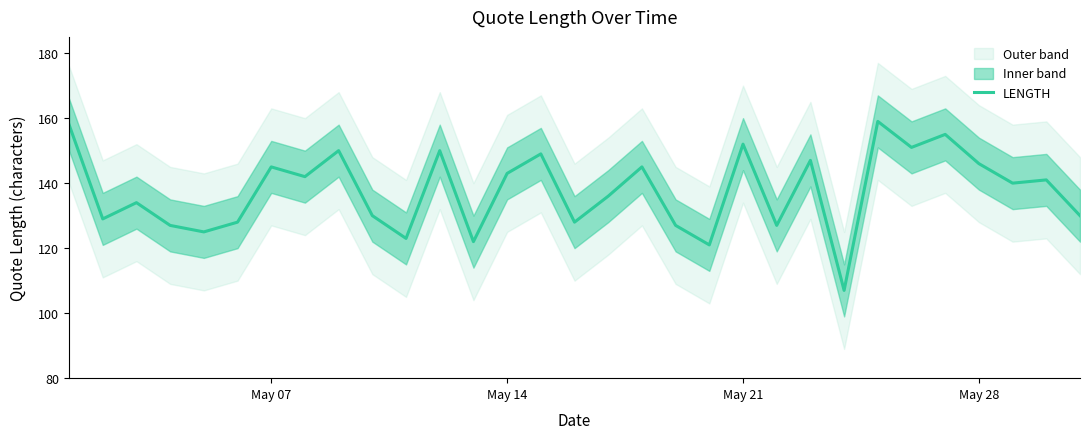

The value of LENGTH at May 07 is 145. True or false?

True